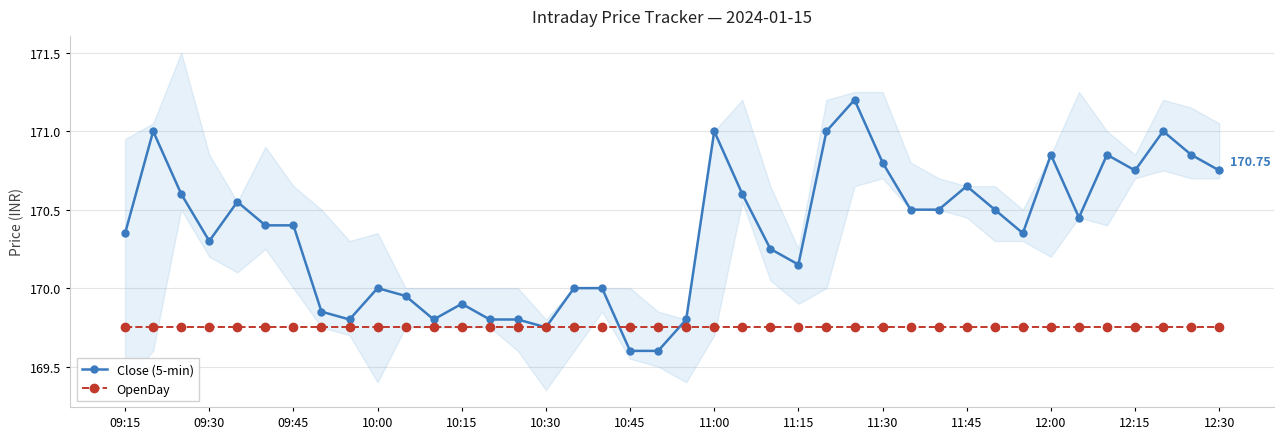

True or false: Close (5-min) has more than 1 interior local peaks.

True